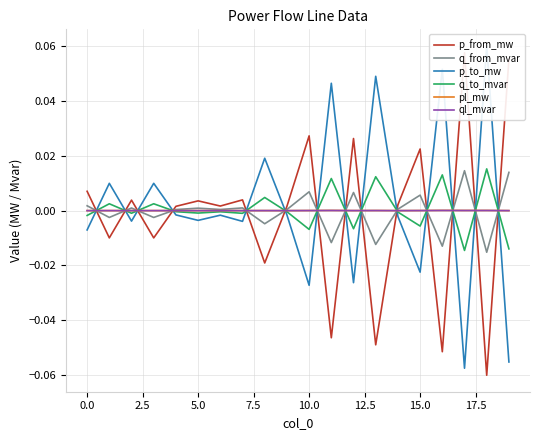

How many data points in p_from_mw are less than 0?

7